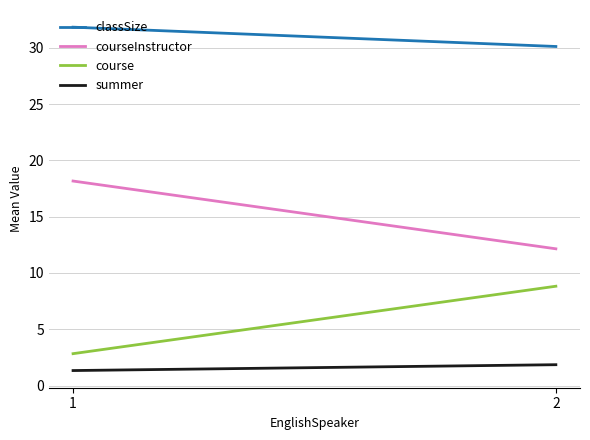

Is this an area chart (filled region under the line)?

No